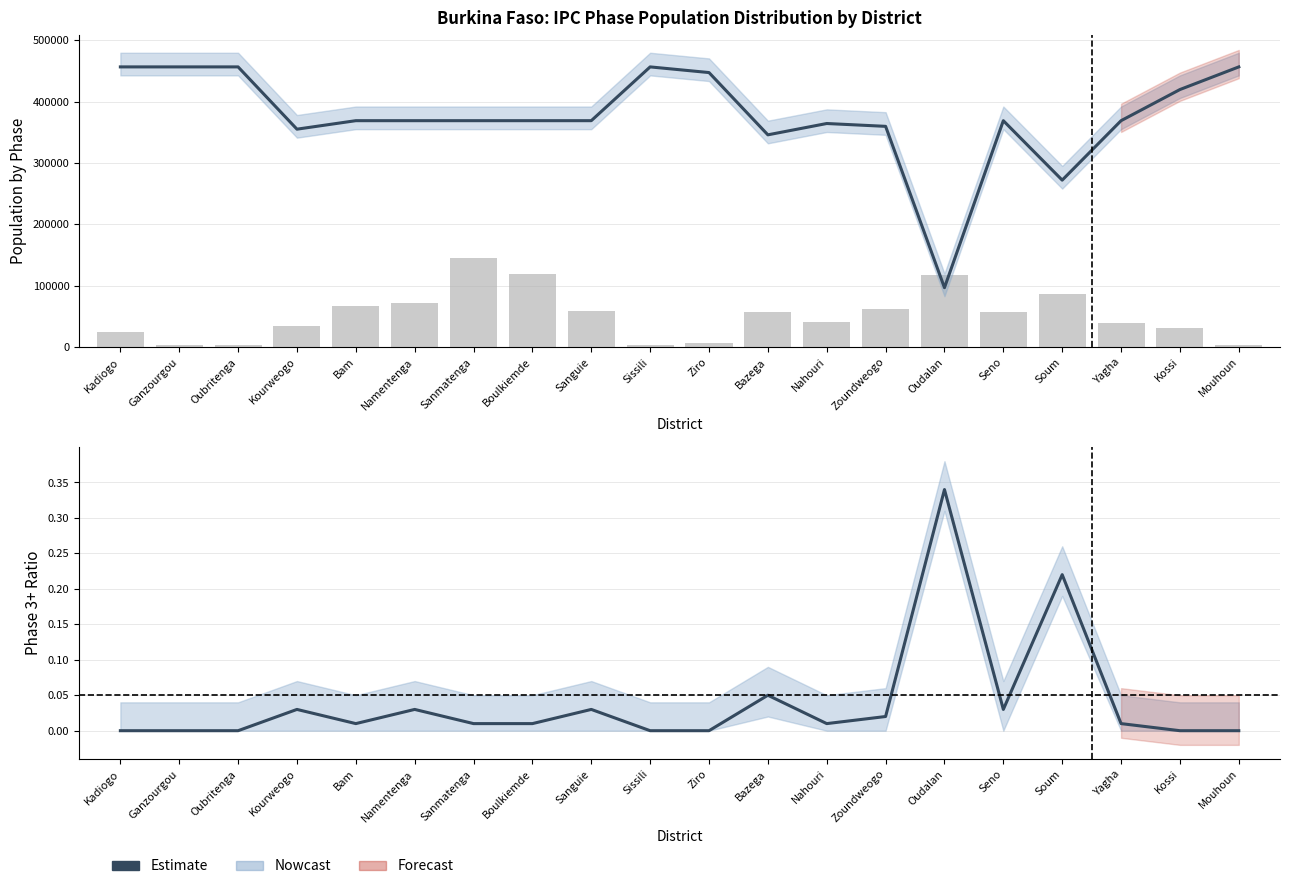

Are the bars horizontal?

No